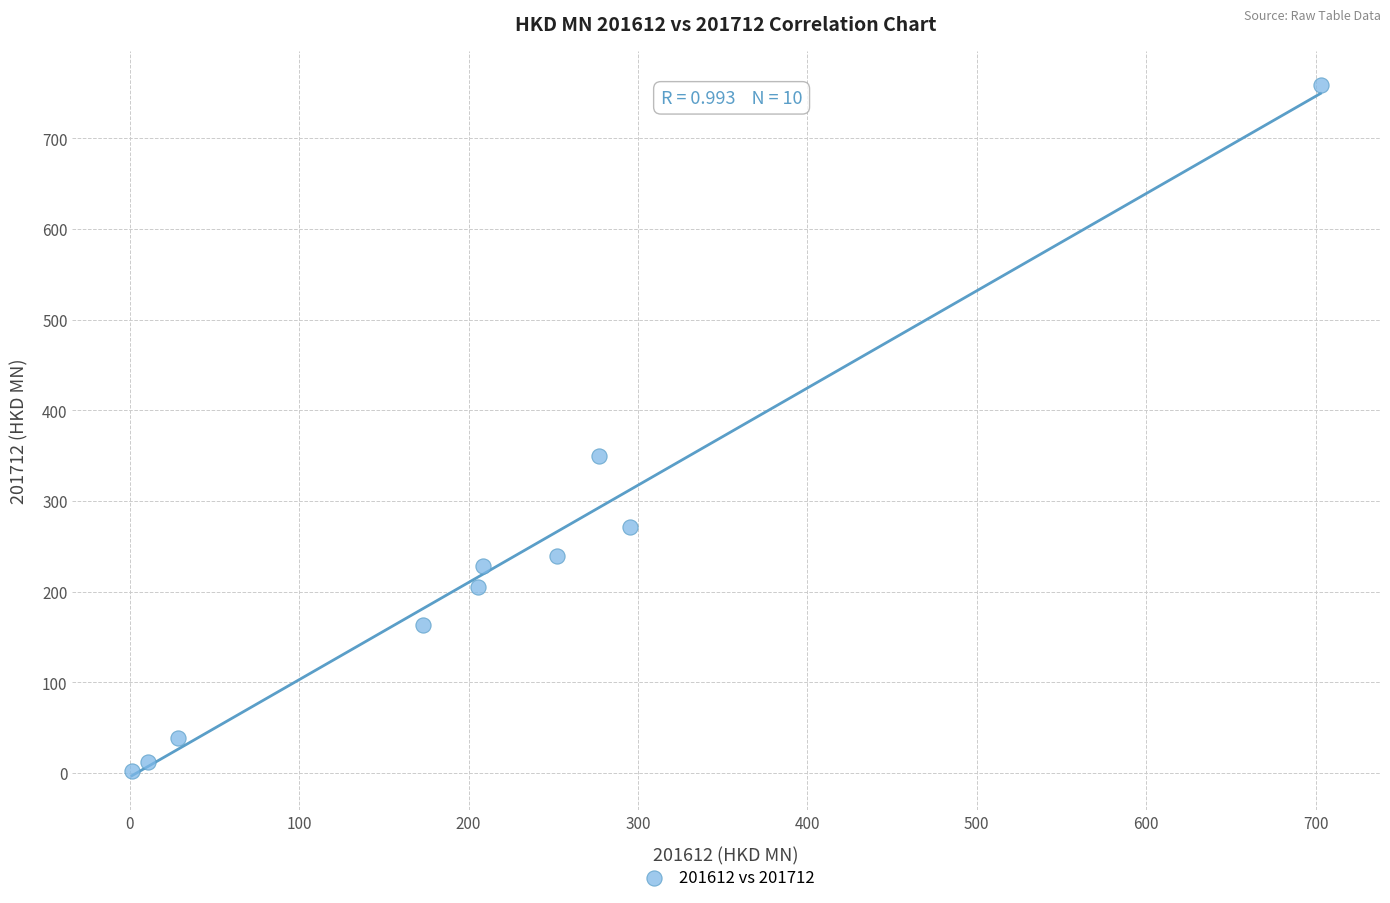

What is the average Y value?

226.8